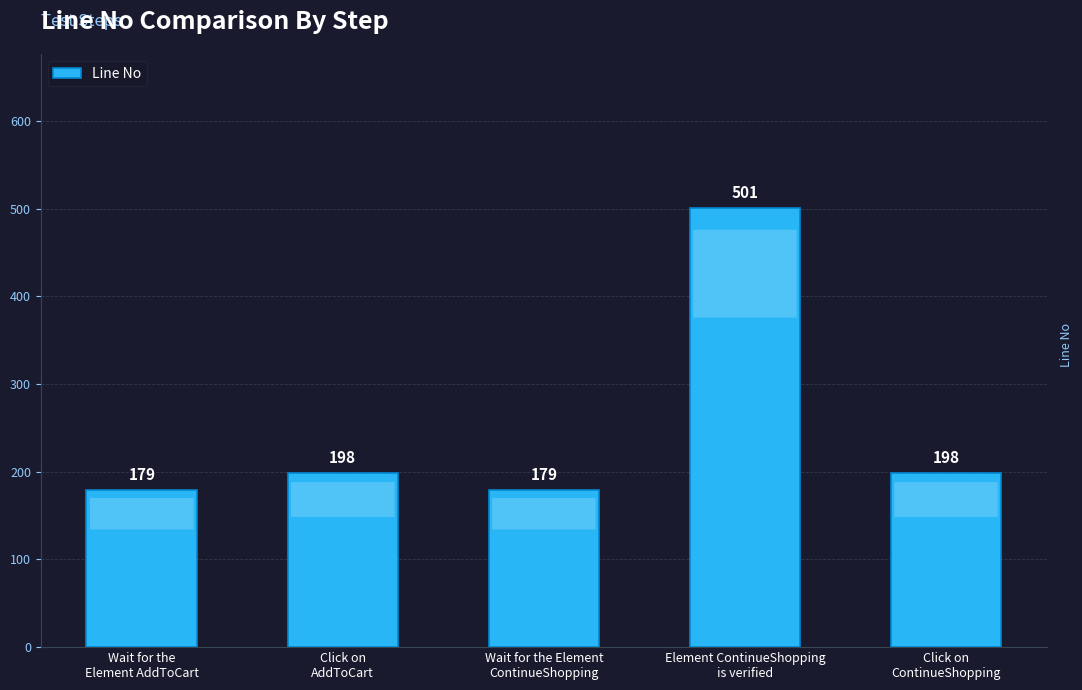

Between Wait for the Element
ContinueShopping and Element ContinueShopping
is verified, which is larger?

Element ContinueShopping
is verified